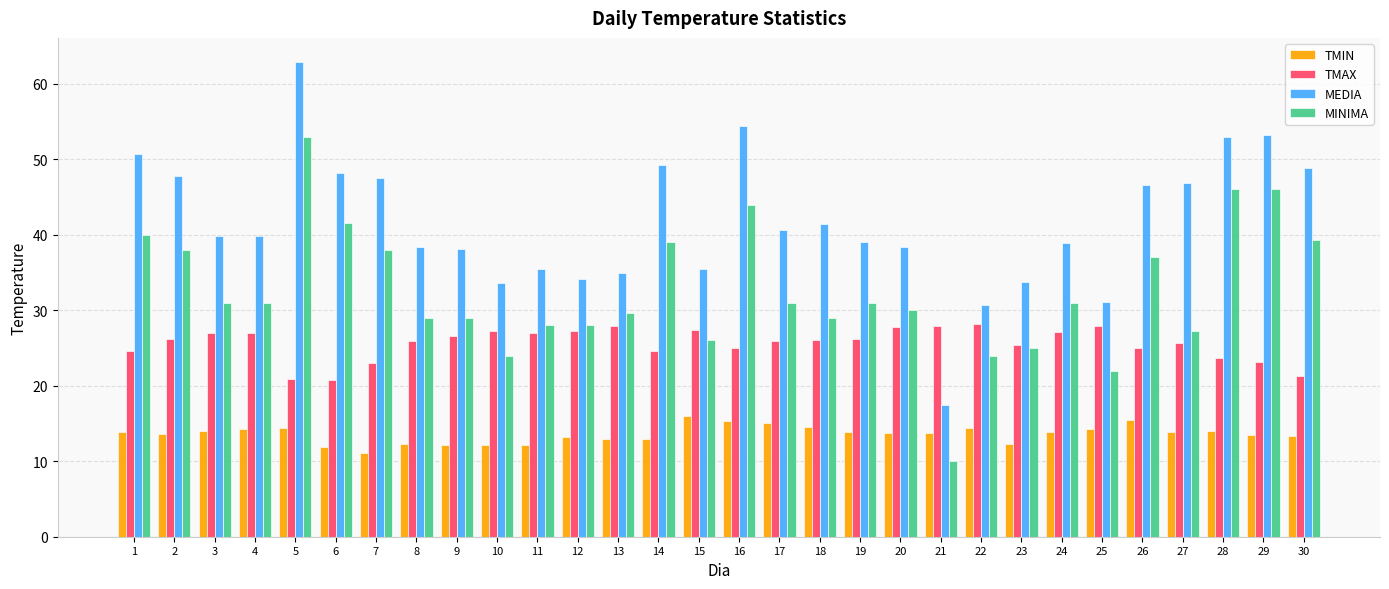

Which series has the widest spread of values?

MEDIA